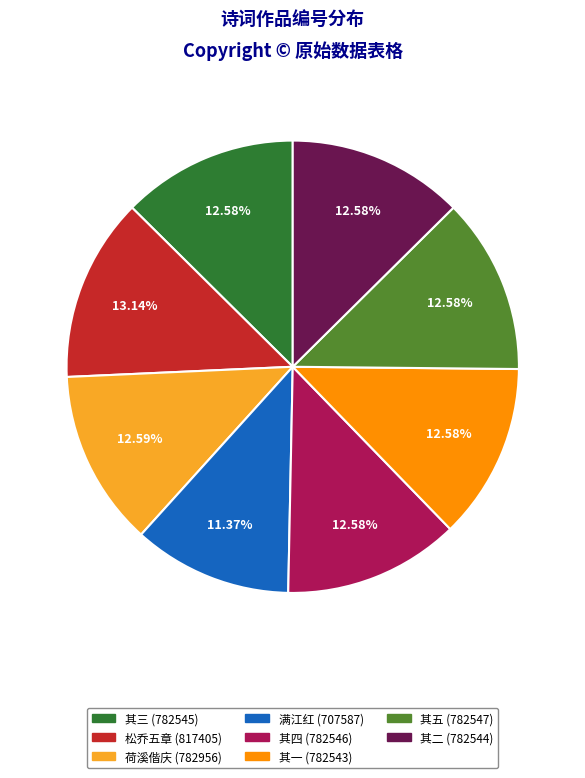

How many segments does this pie chart have?

8